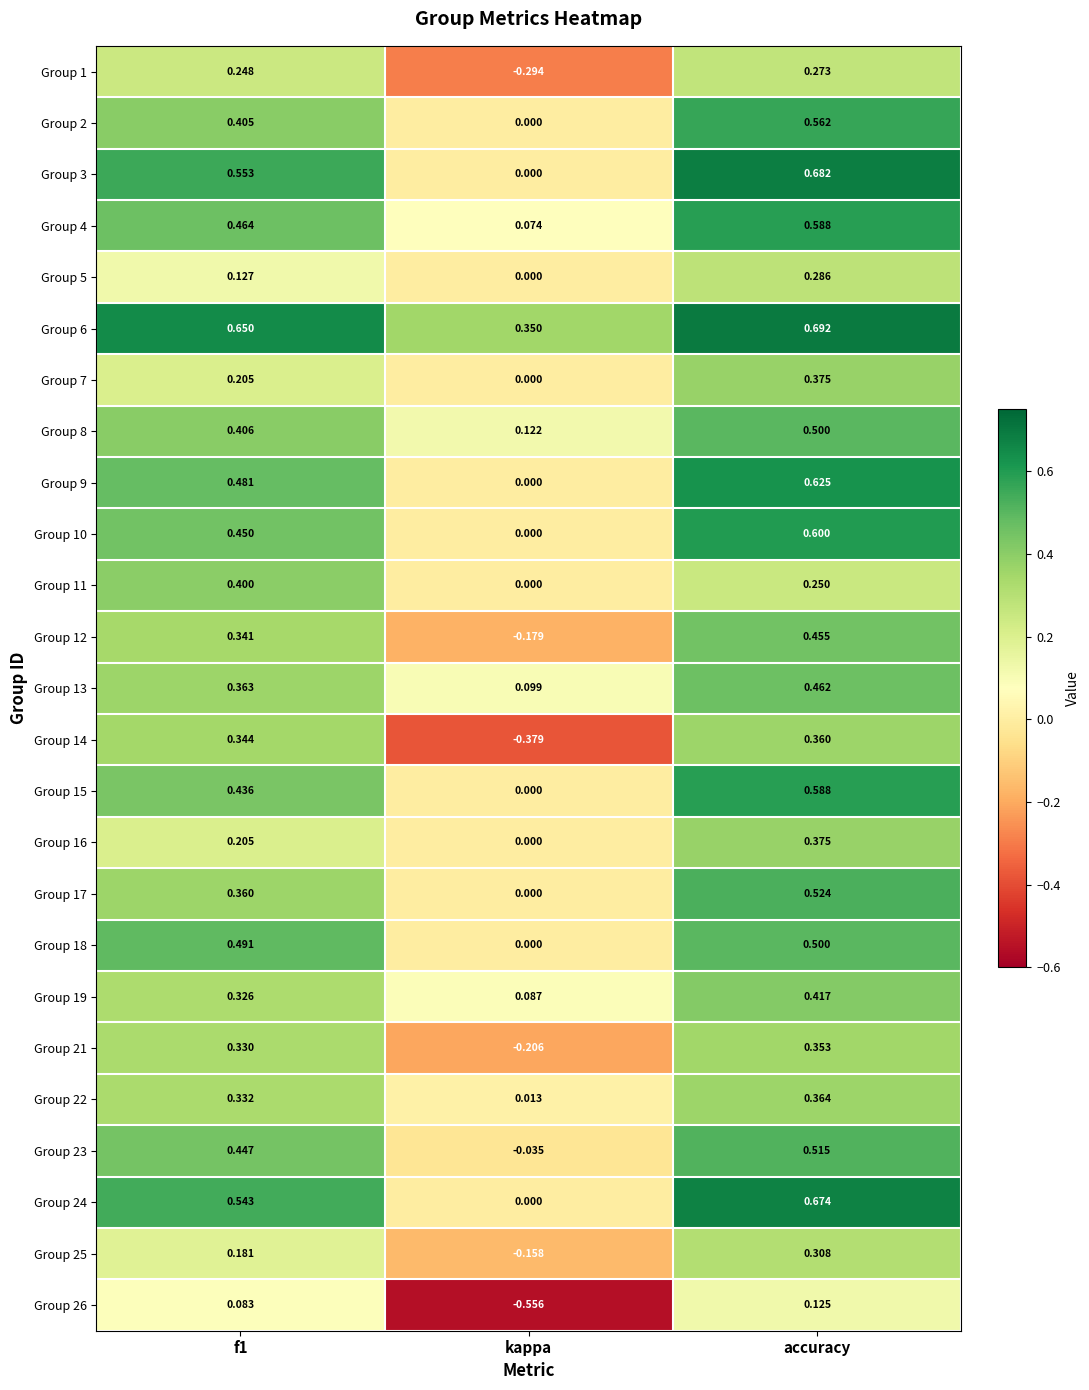

At which label does Group 23 reach its peak?

accuracy